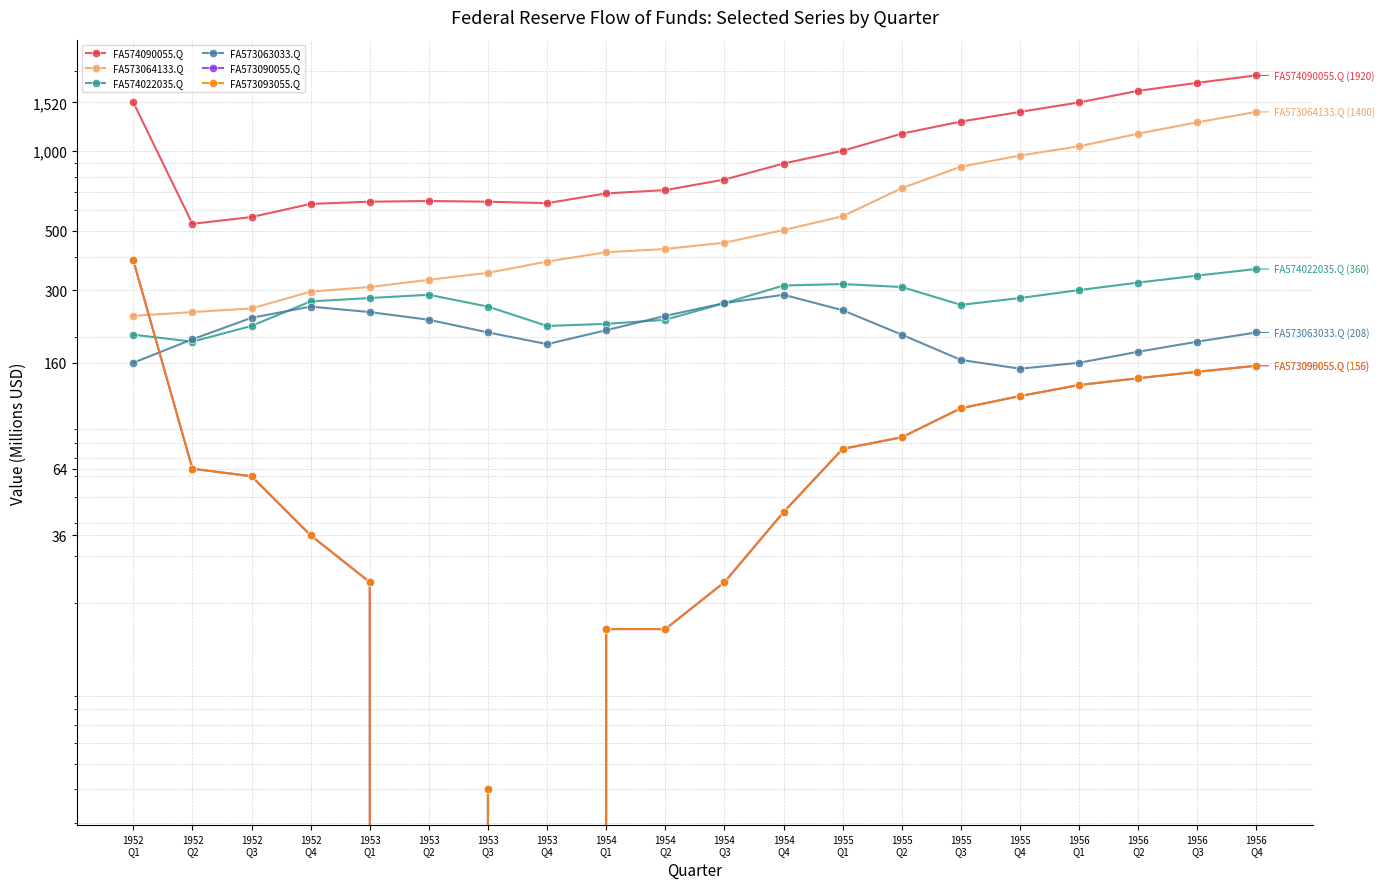

Is it true that FA573093055.Q equals 276 at 1956
Q4?

False